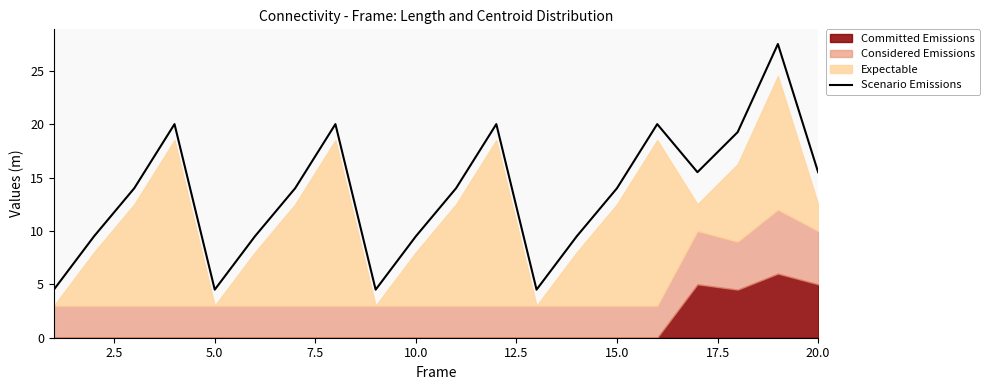

What is the maximum value for Scenario Emissions?

27.5